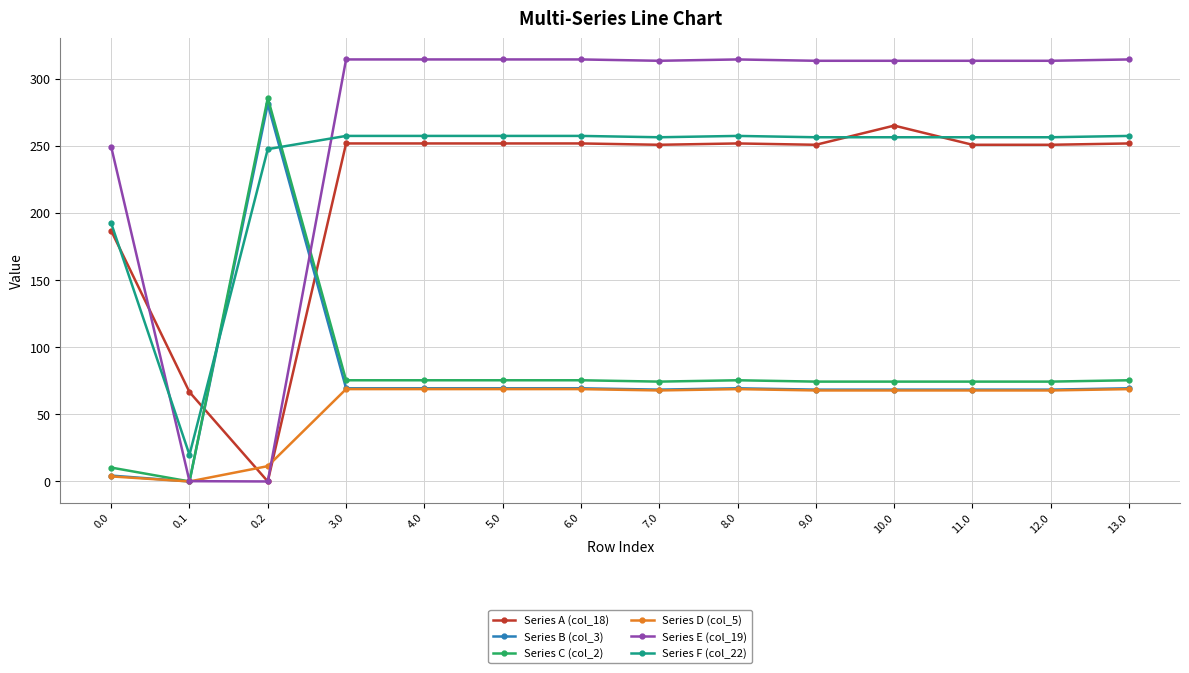

What is the label of the 6th point from the right?

8.0